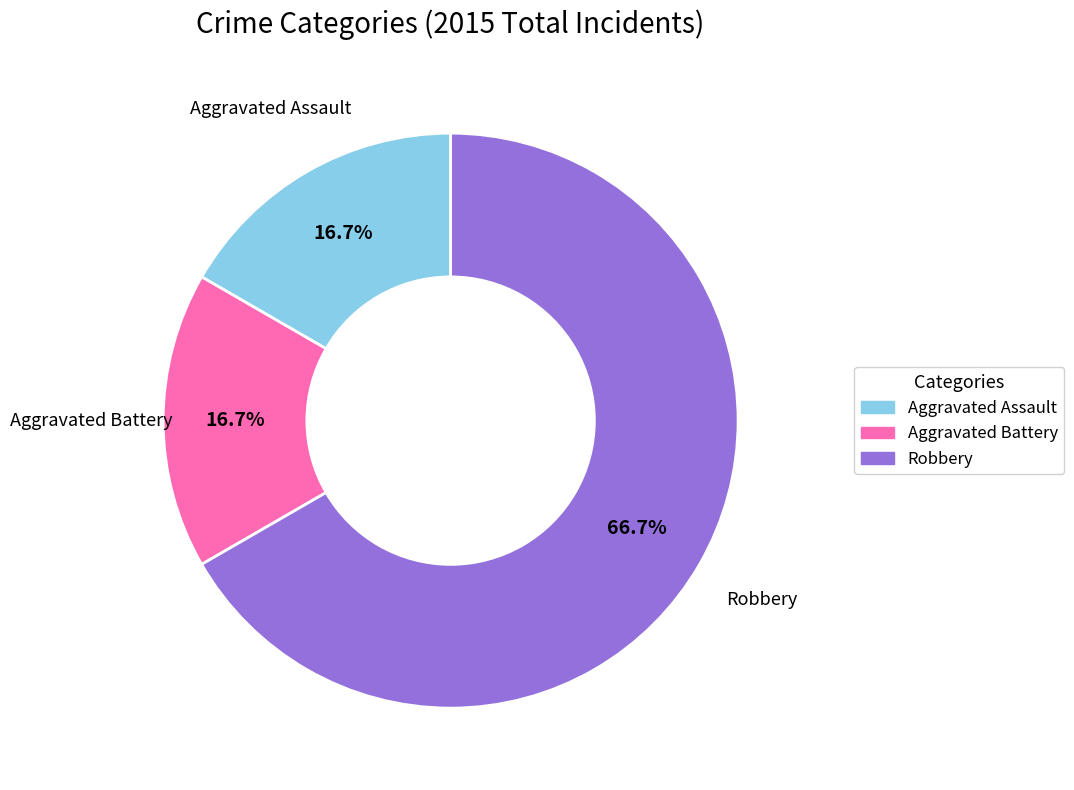

To the nearest percent, what portion does Aggravated Battery represent?

17%